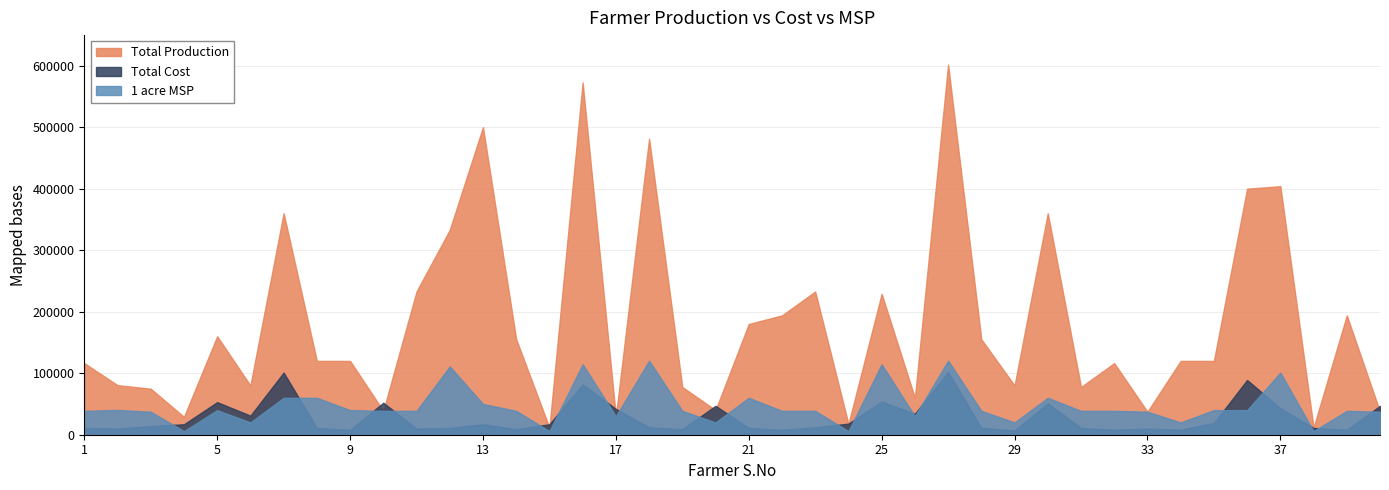

What are all the series names shown in the legend?

Total Production, Total Cost, 1 acre MSP